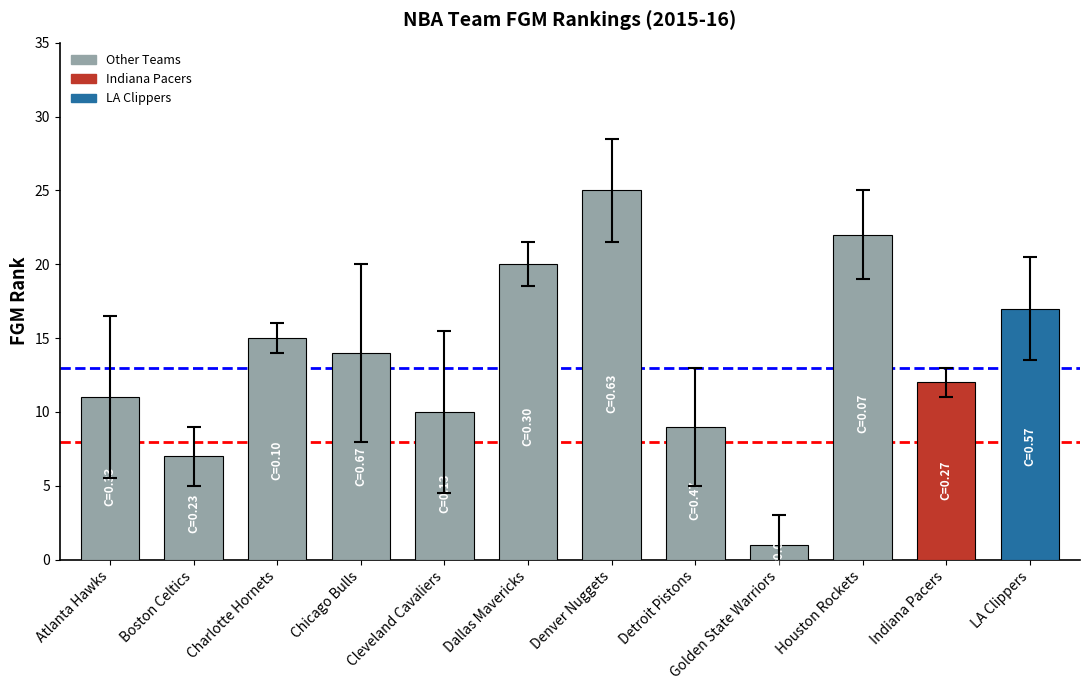

What is the ratio of the value at Detroit Pistons to the value at Cleveland Cavaliers?

0.9